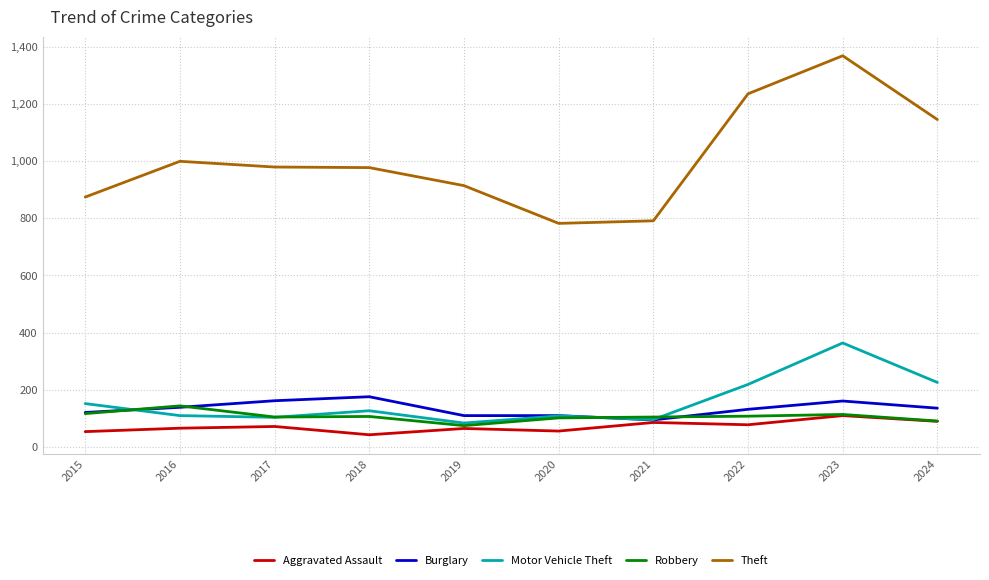

What is the lowest value of the Robbery series?

75